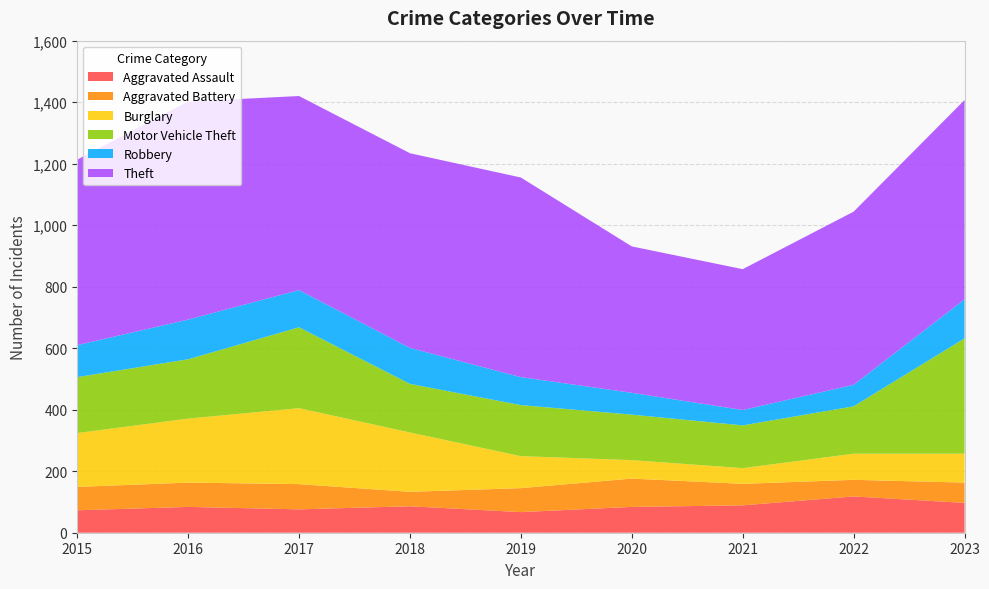

Reading left to right, list all the values displayed in this chart.

Aggravated Assault: 2015=73	2016=84	2017=76	2018=86	2019=67	2020=84	2021=89	2022=118	2023=97
Aggravated Battery: 2015=76	2016=79	2017=82	2018=47	2019=78	2020=92	2021=70	2022=54	2023=66
Burglary: 2015=175	2016=208	2017=247	2018=193	2019=104	2020=60	2021=51	2022=85	2023=94
Motor Vehicle Theft: 2015=182	2016=193	2017=263	2018=158	2019=166	2020=148	2021=139	2022=154	2023=375
Robbery: 2015=104	2016=129	2017=121	2018=117	2019=91	2020=71	2021=50	2022=70	2023=127
Theft: 2015=603	2016=709	2017=631	2018=633	2019=649	2020=476	2021=458	2022=563	2023=648